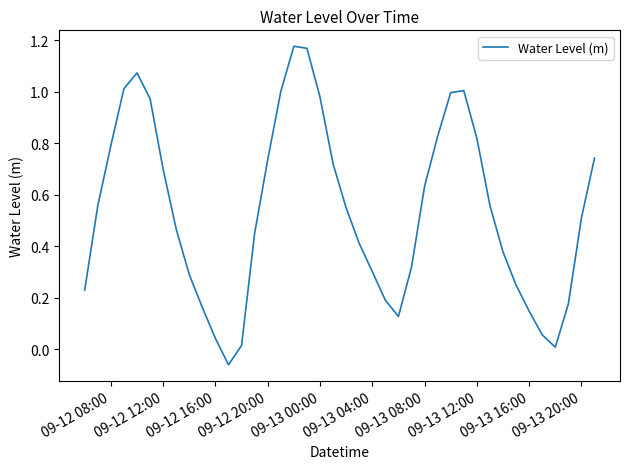

How many categories are shown in the chart?

40